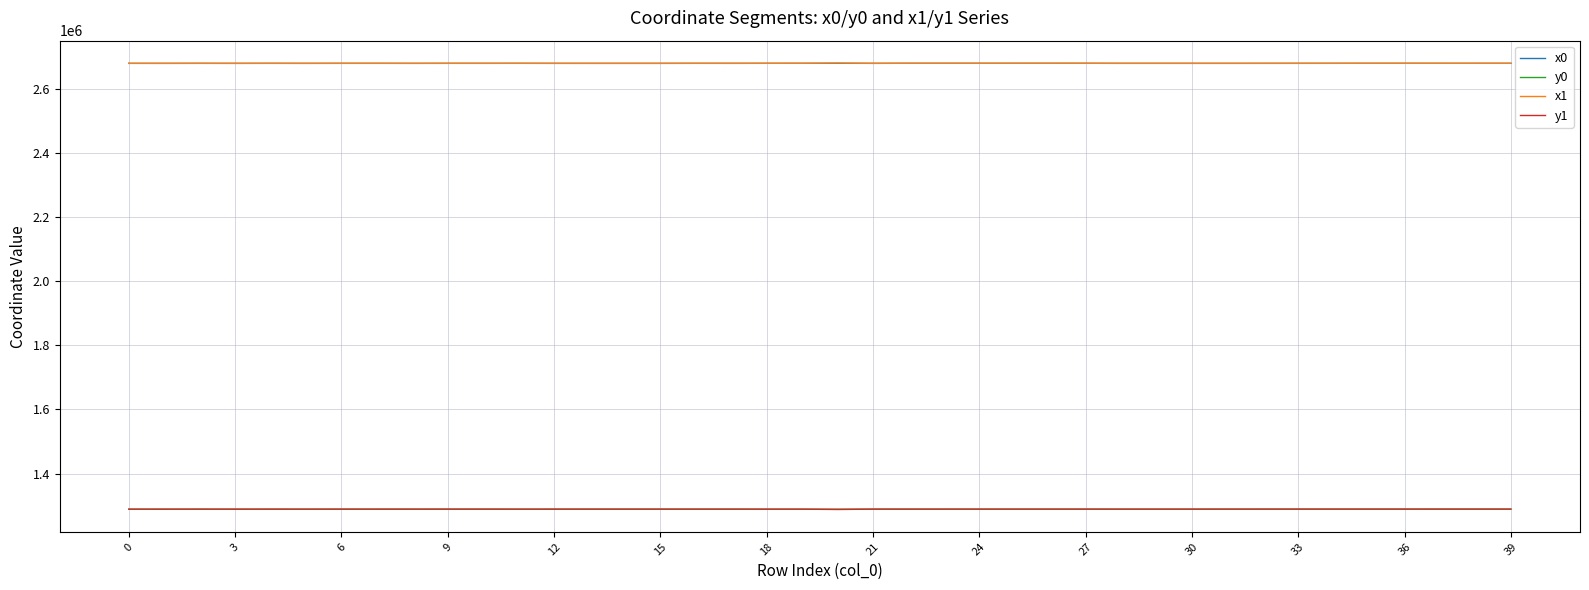

What is the smallest value displayed?

1287928.3